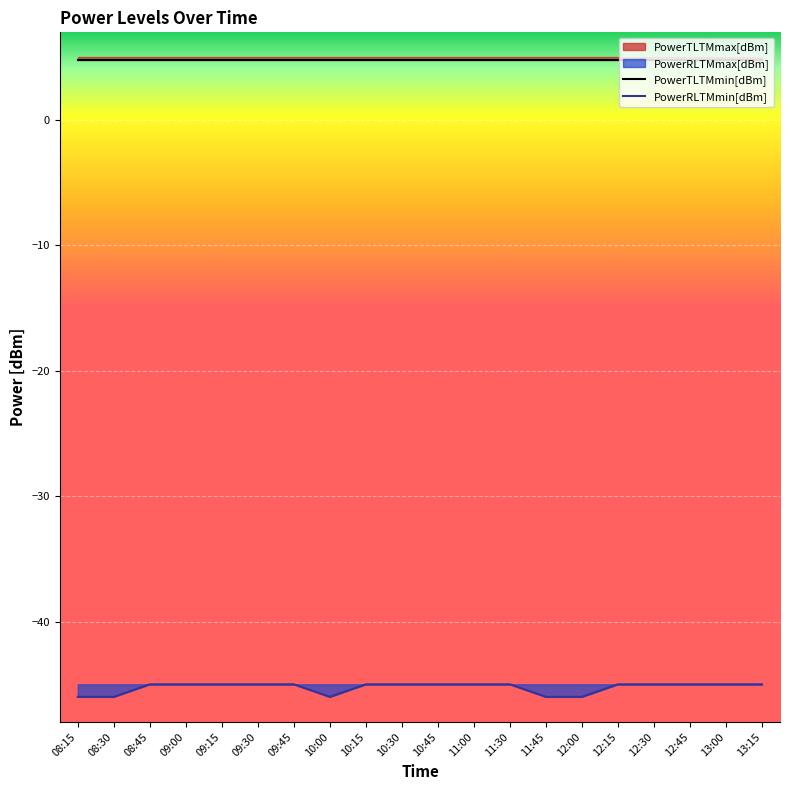

The value of PowerTLTMmin[dBm] at 09:45 is 8.1. True or false?

False